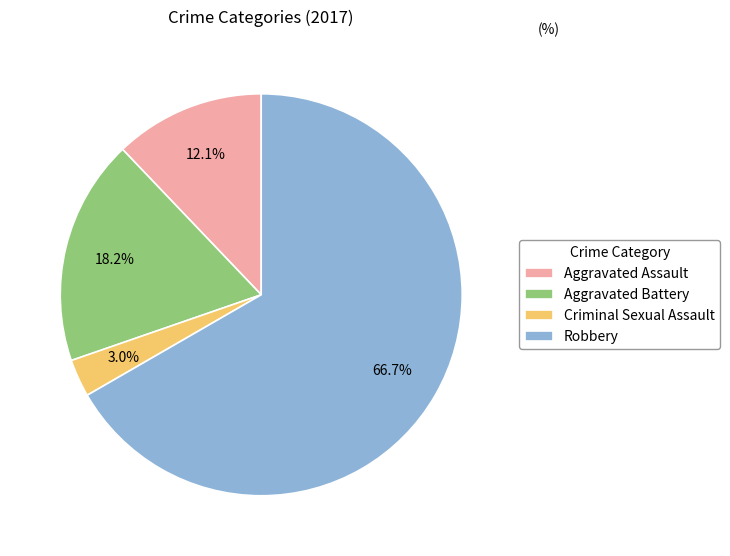

Count the number of slices in the pie.

4